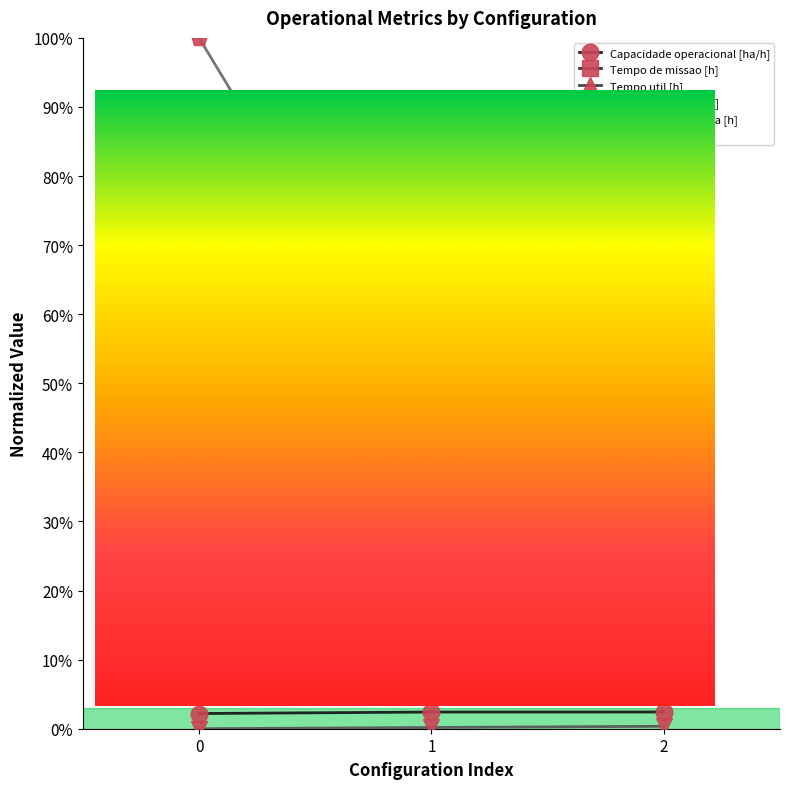

Between 0 and 1, which series saw the biggest shift?

N° Voos